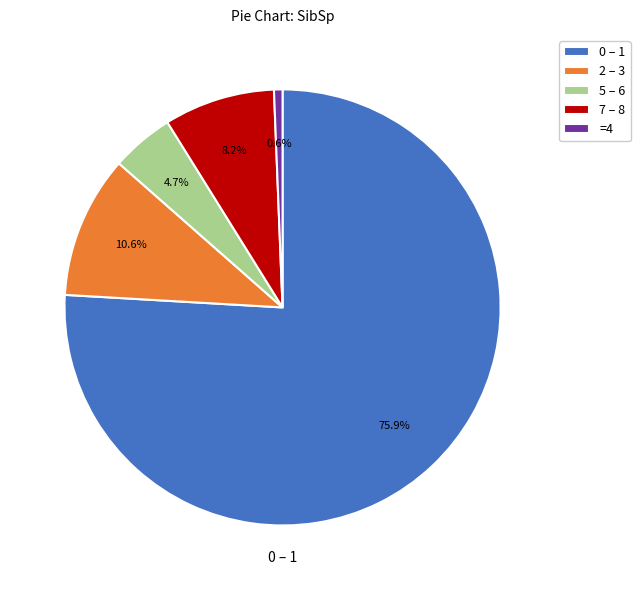

Rank the categories by value from highest to lowest.

0 – 1, 2 – 3, 7 – 8, 5 – 6, =4